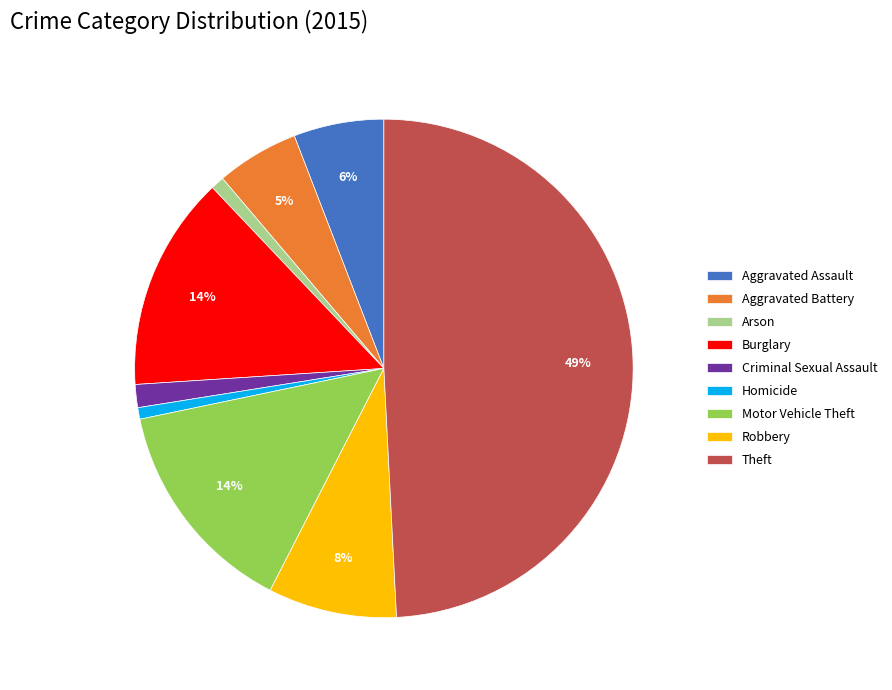

Which has a higher value, Theft or Motor Vehicle Theft?

Theft